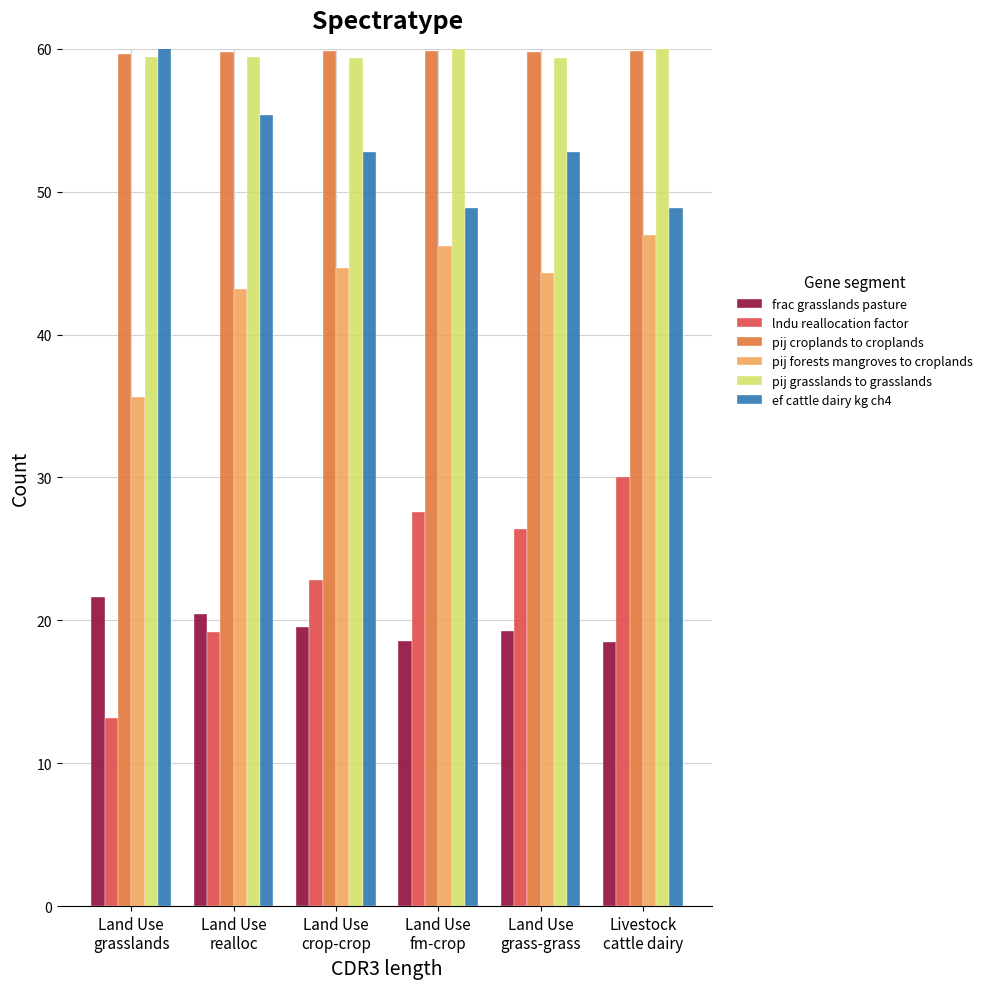

What is the spread (max minus min) of values at Livestock
cattle dairy?

41.5